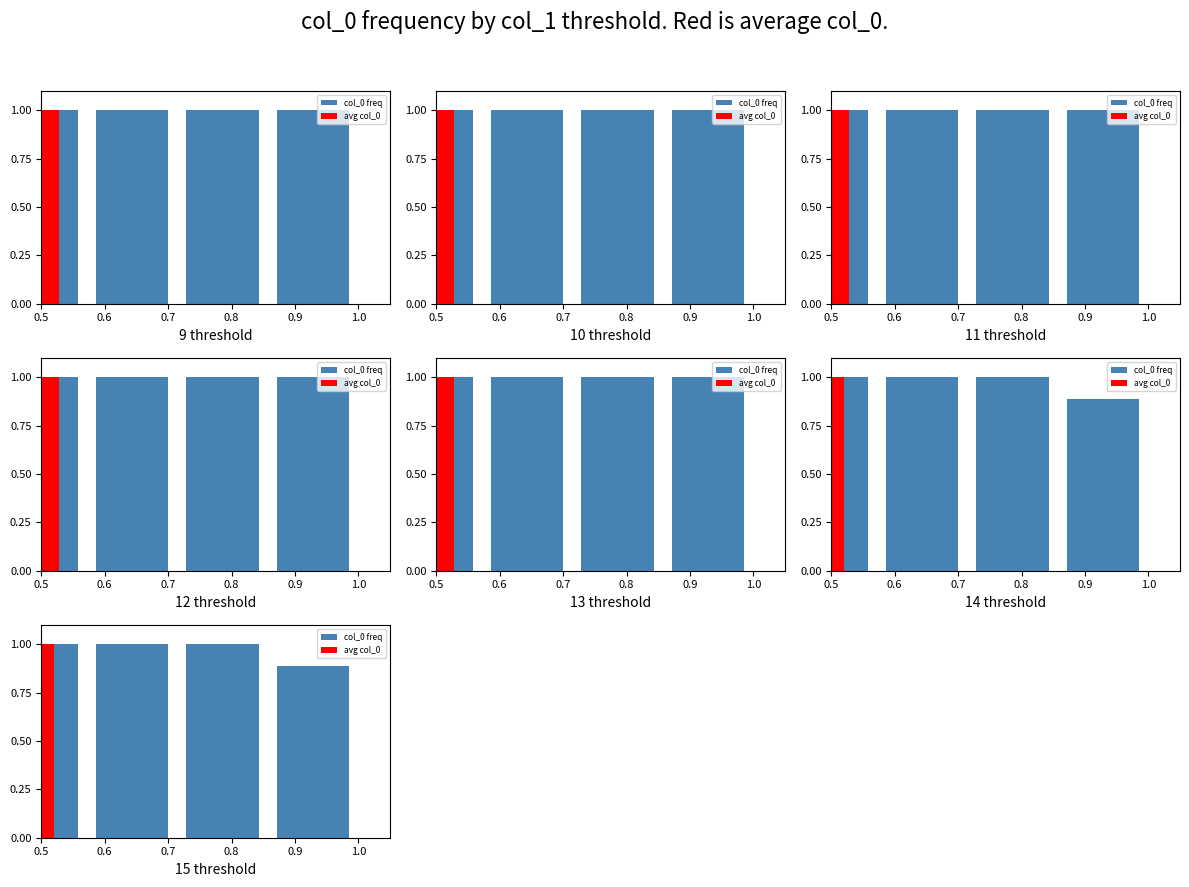

Count the values in the range 1 to 2.

6